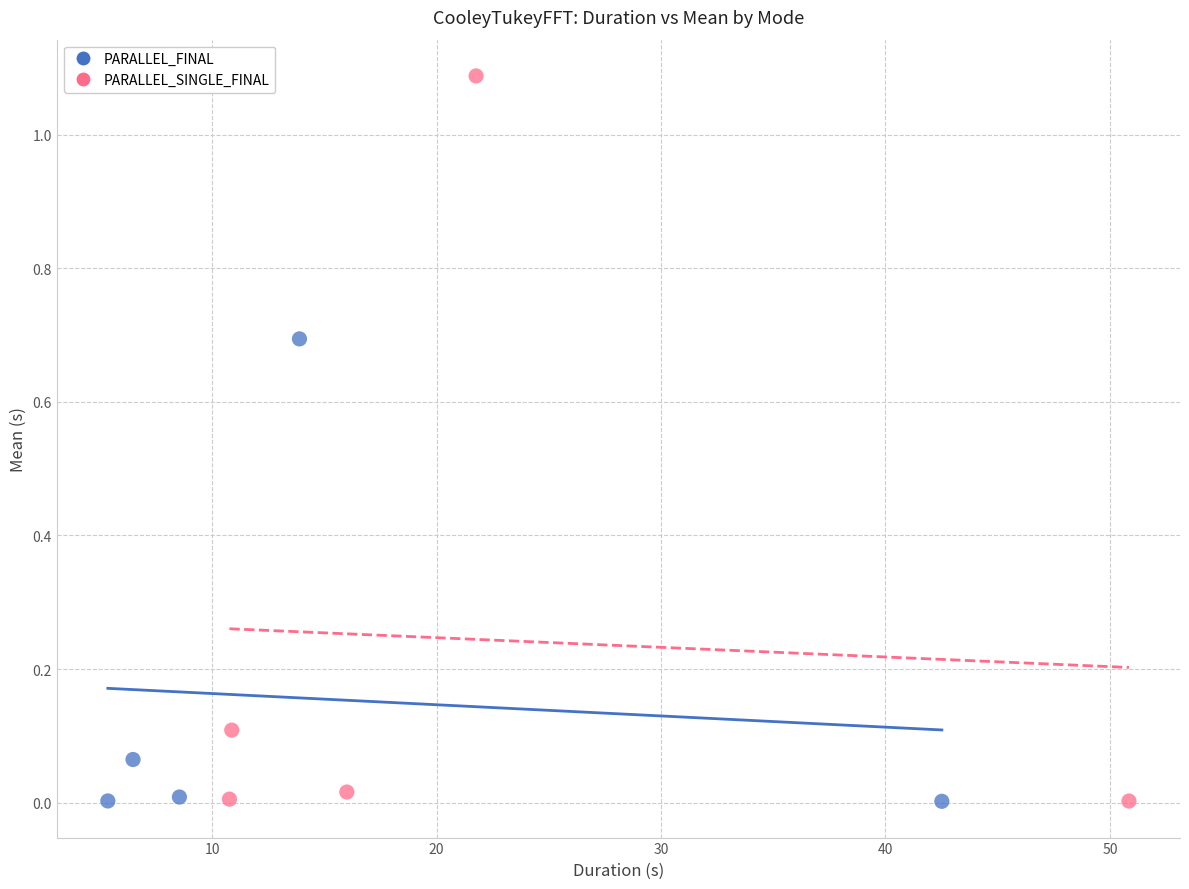

Which series has the largest Y range (max minus min)?

PARALLEL_SINGLE_FINAL